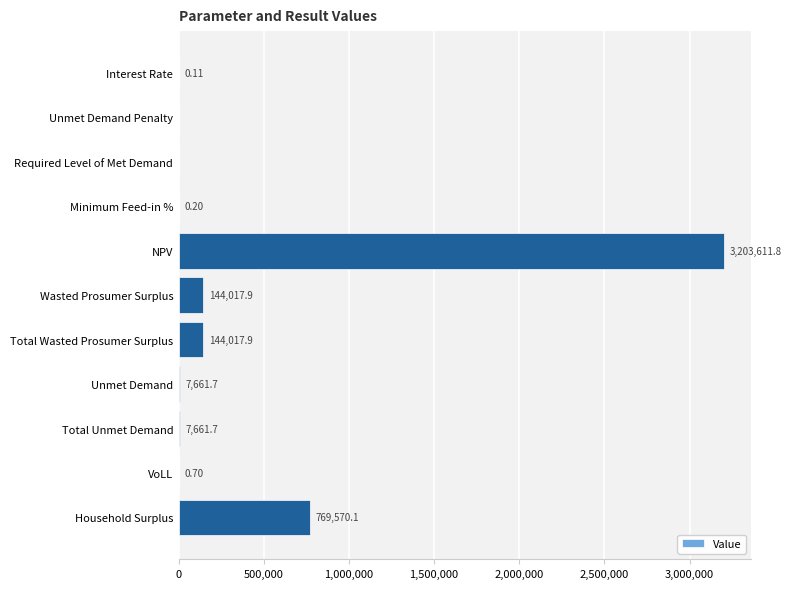

What is the average value?

388776.5